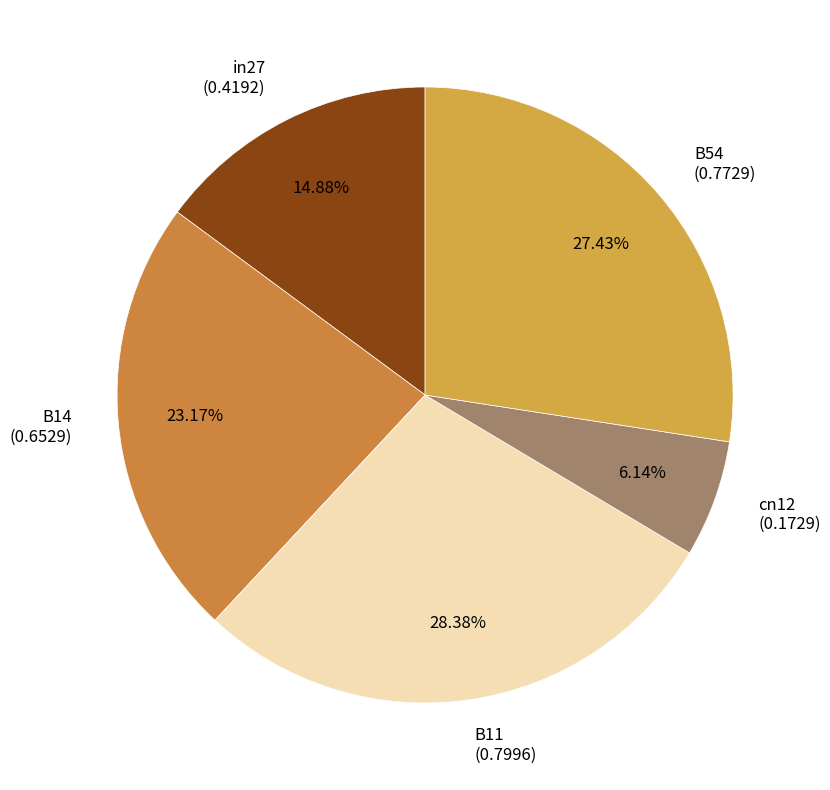

The cn12 slice represents 6% of the pie. True or false?

True